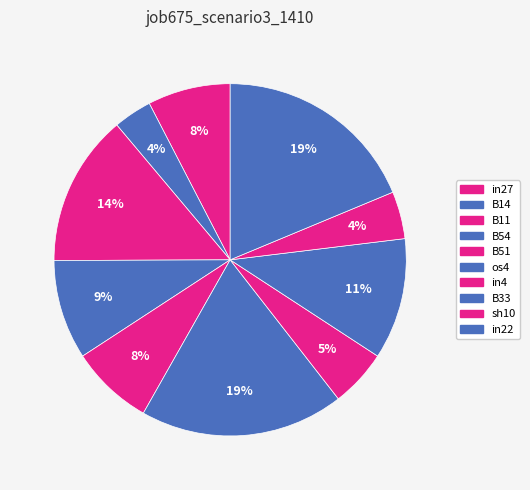

How many segments does this pie chart have?

10